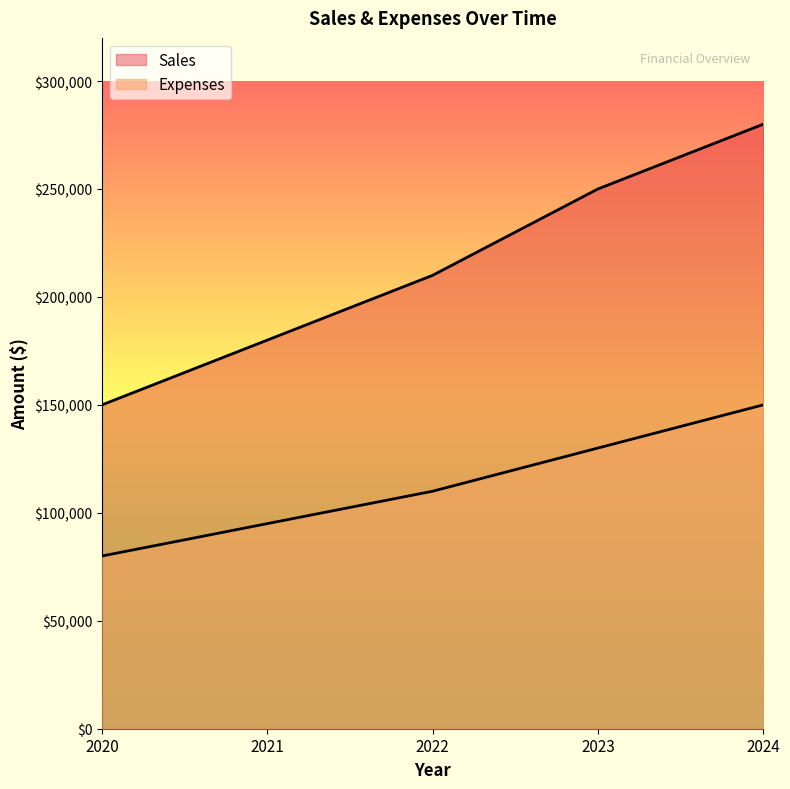

What value does the Sales series have at 2023?

250000